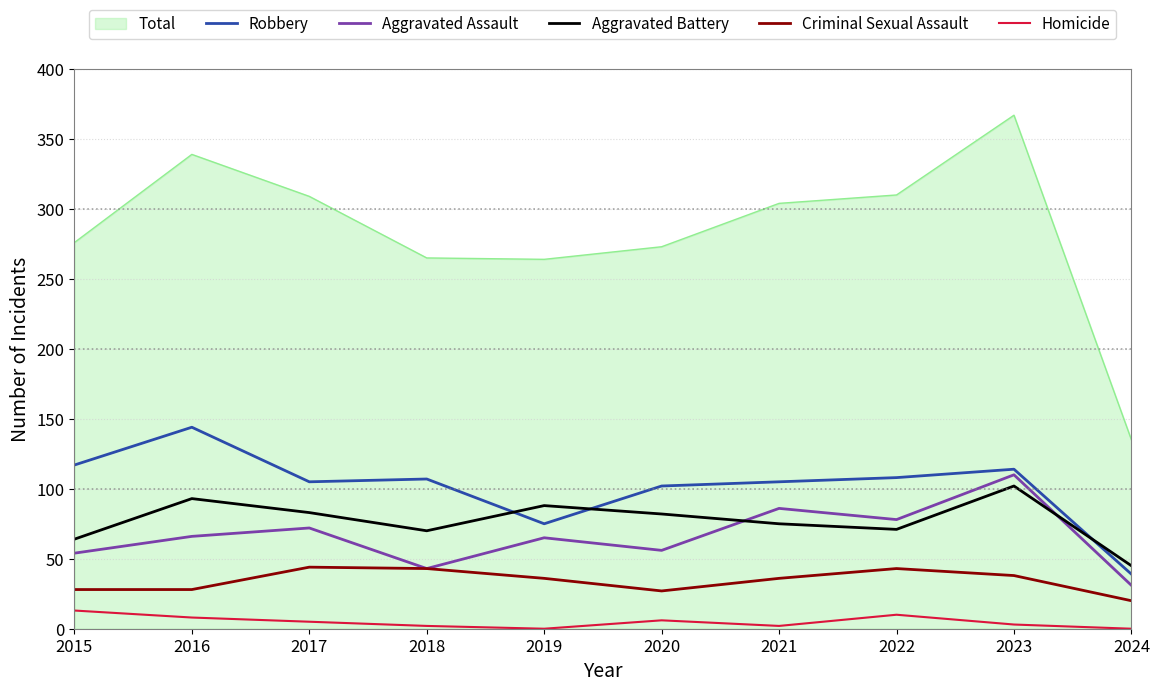

At which category is the sum across all series the highest?

2023